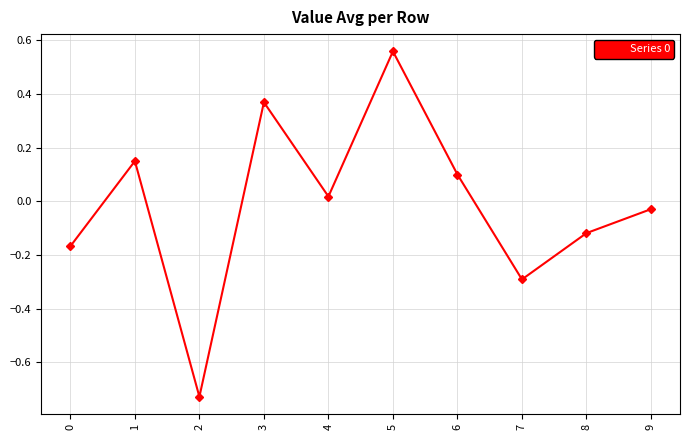

How many lines are shown in the chart?

1